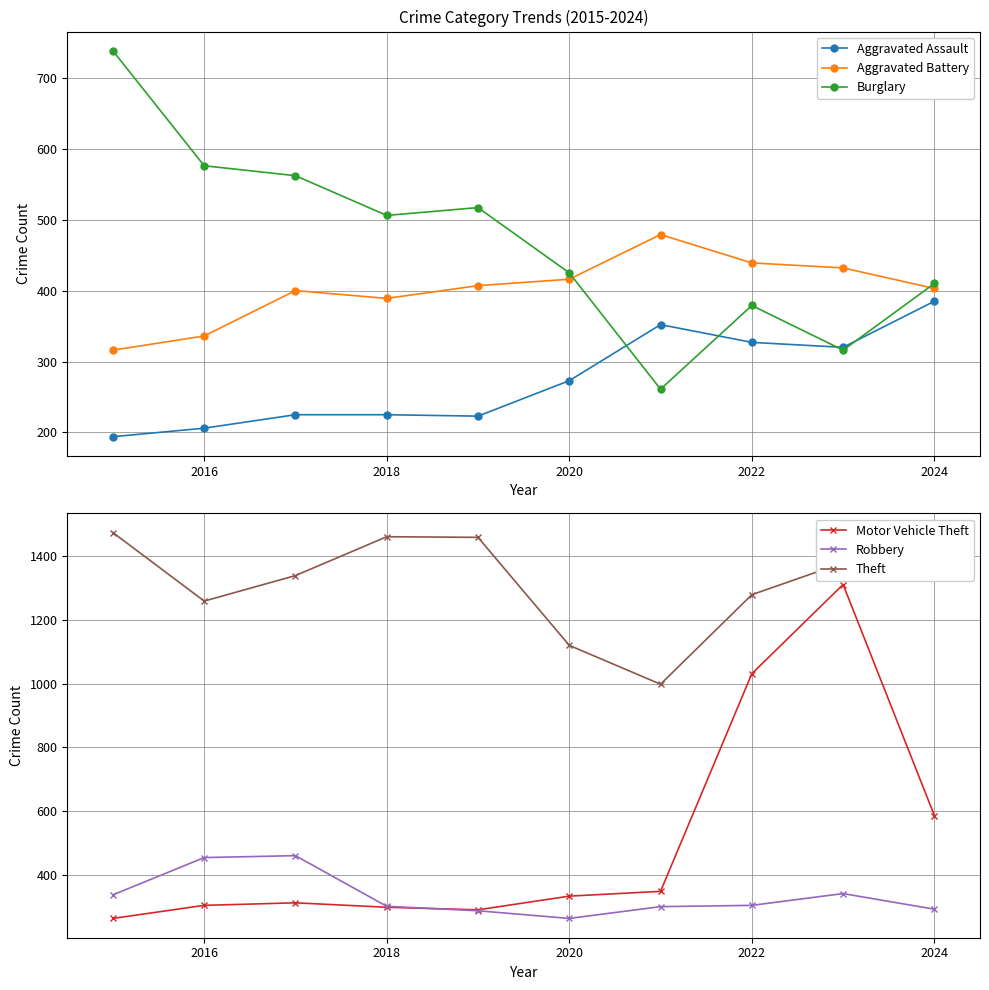

How many values in the Aggravated Assault series exceed 273?

4